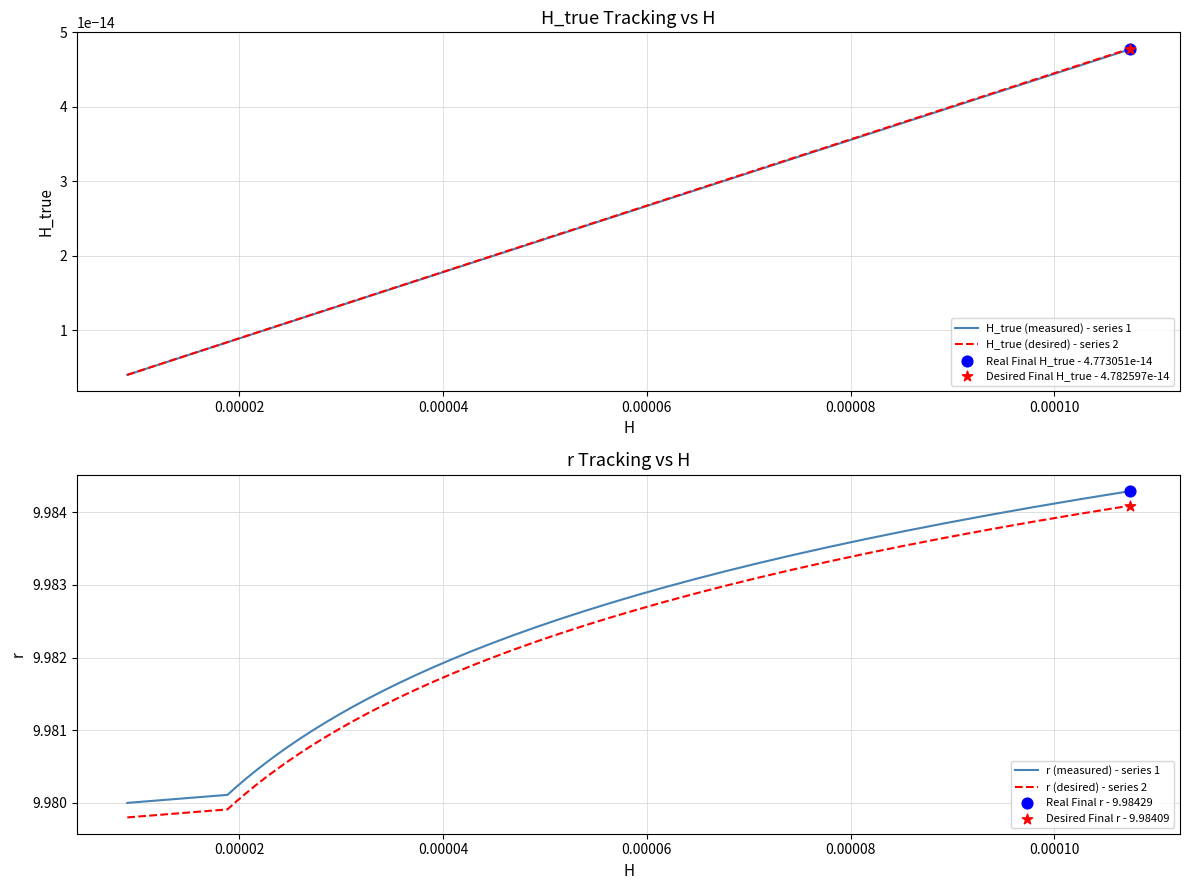

Which series has the largest Y range (max minus min)?

r (measured) - series 1